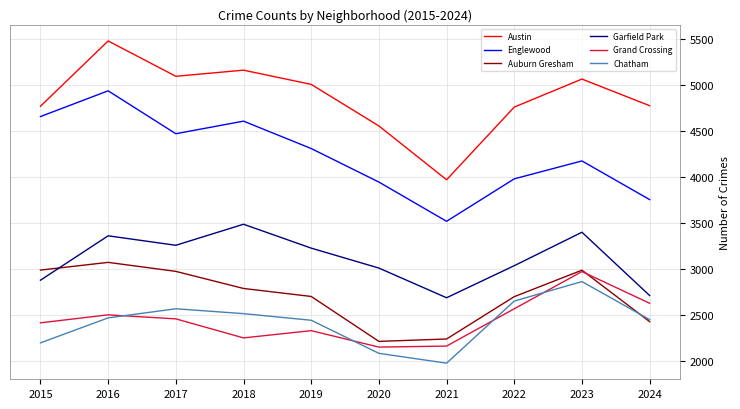

True or false: Austin has more than 1 points higher than both neighbors.

True